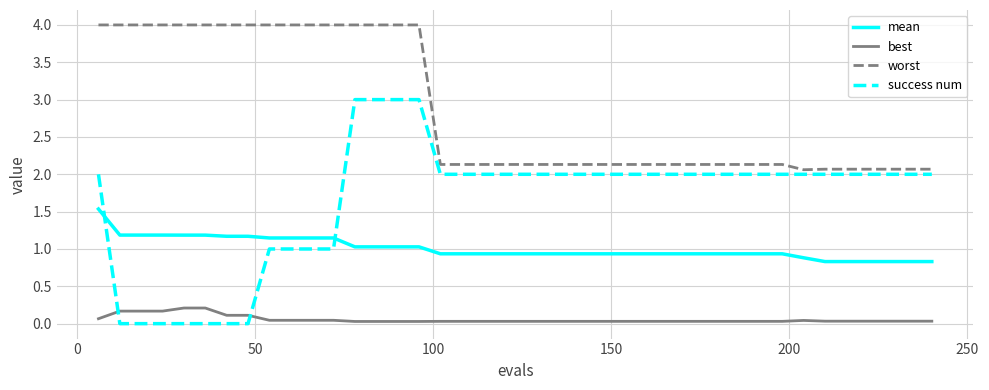

Which series has the largest range (max minus min)?

success num